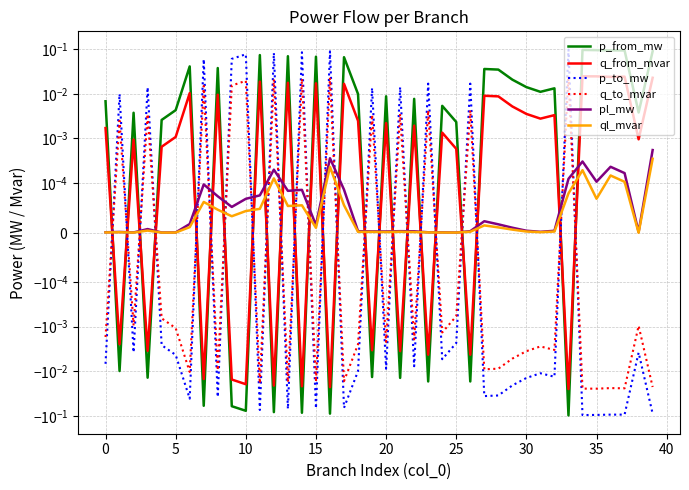

The value of p_to_mw at 22 is -0.0. True or false?

False